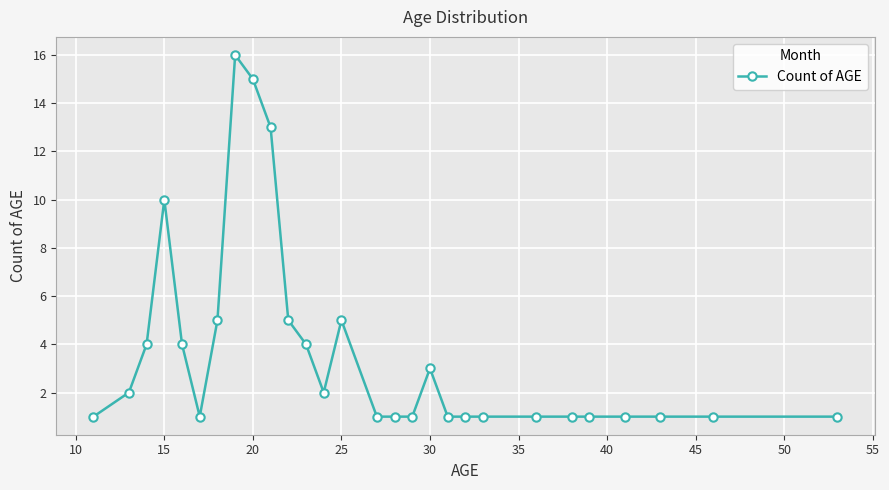

What is the difference between the maximum and minimum values?

15